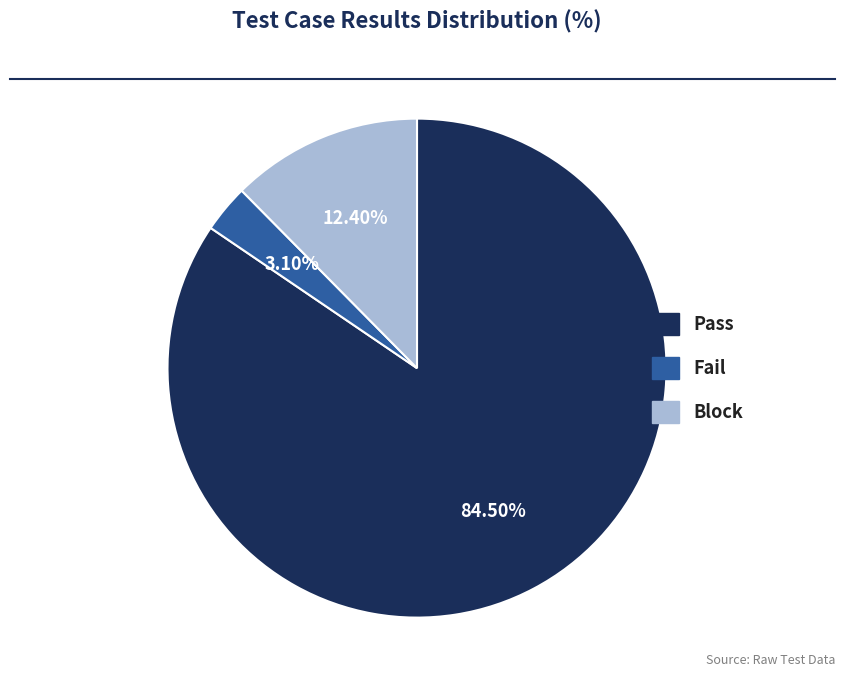

Is there any slice that represents more than half of the pie?

Yes